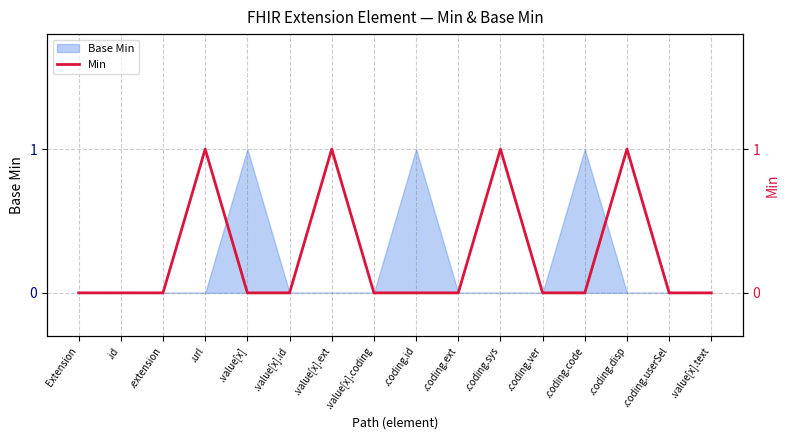

The chart shows a value of 0 at .value[x].id. True or false?

True